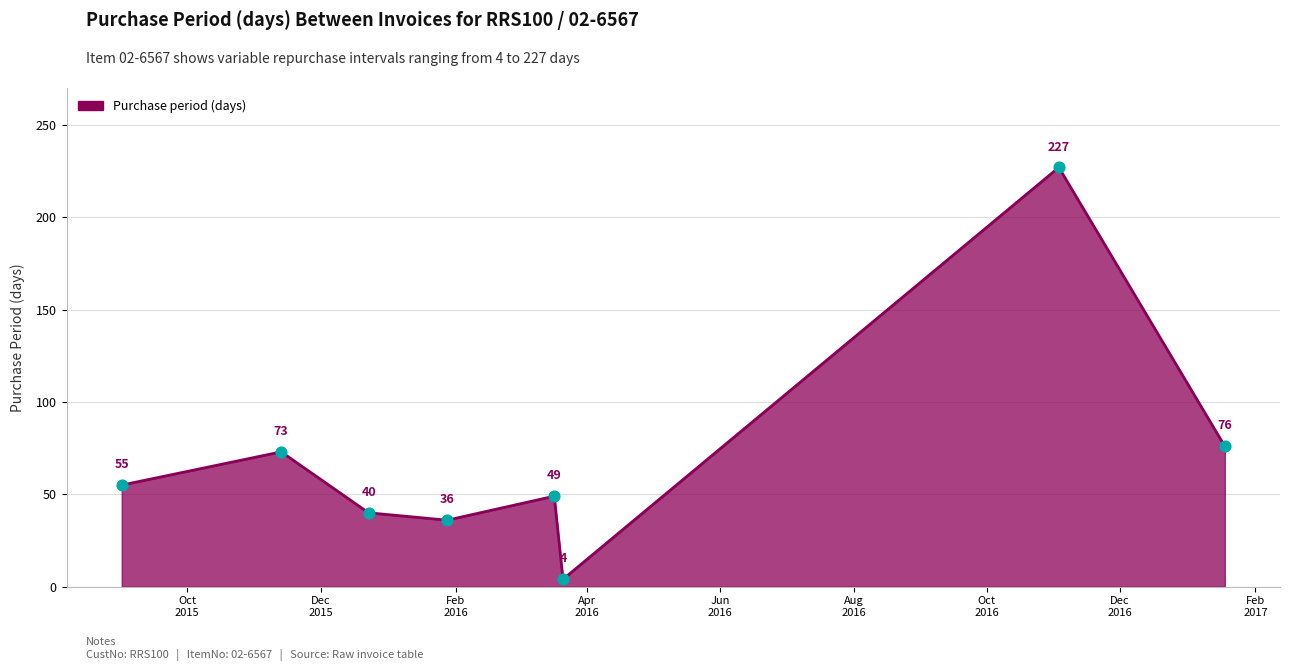

True or false: there are more than 0 points higher than both neighbors.

True